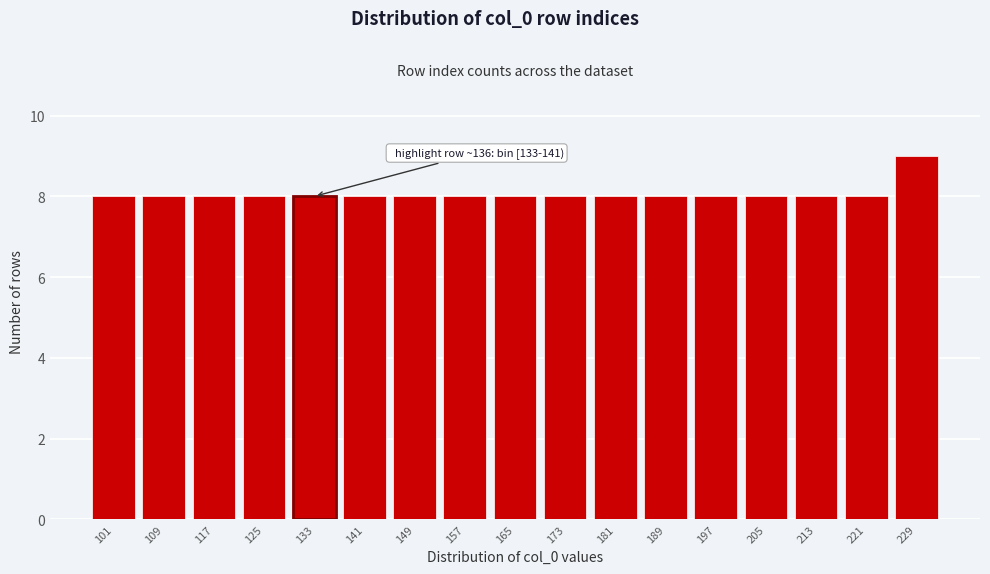

Reading left to right, list all the values displayed in this chart.

8	8	8	8	8	8	8	8	8	8	8	8	8	8	8	8	9